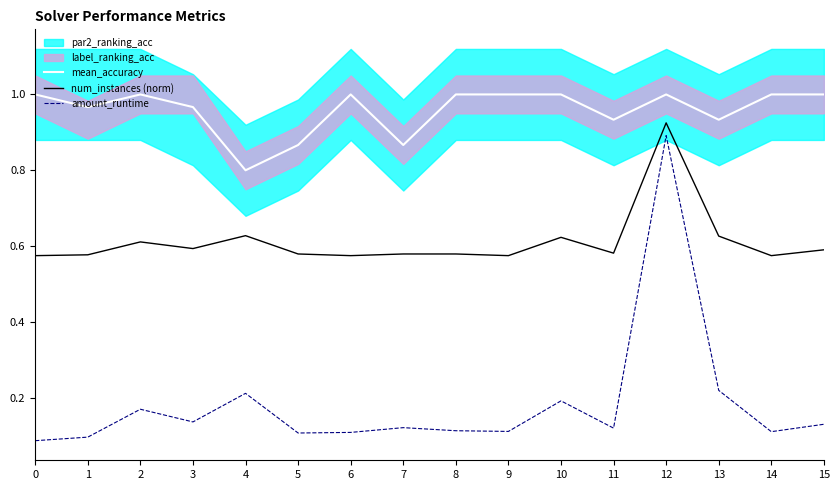

Count the mean_accuracy values in the range 0 to 1.

16